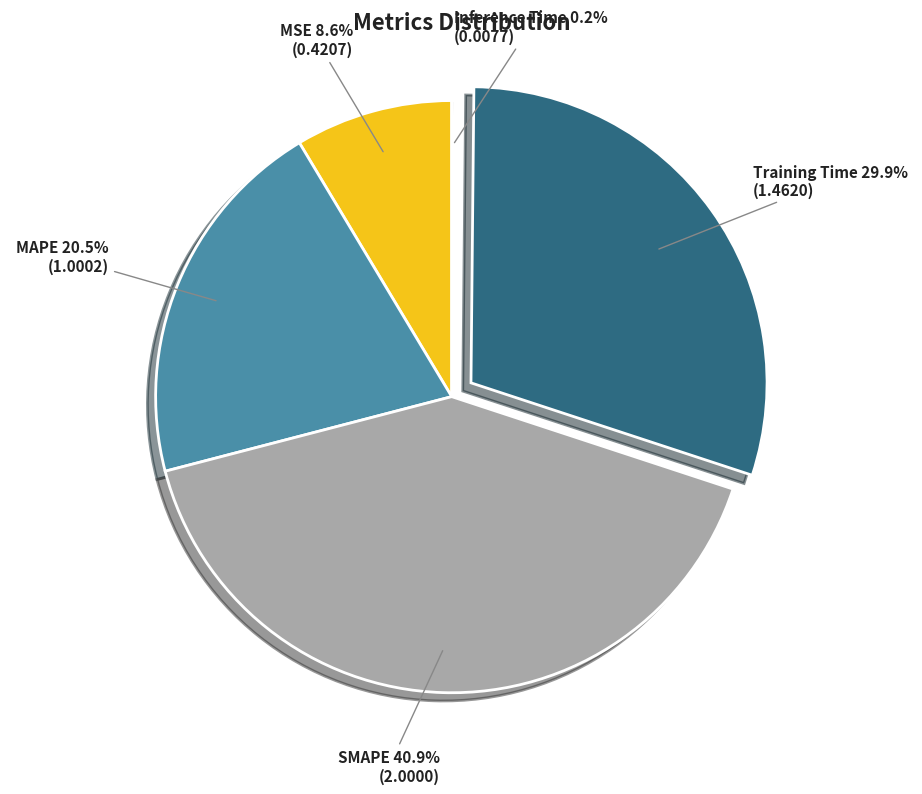

Which category has the biggest portion of the pie?

SMAPE